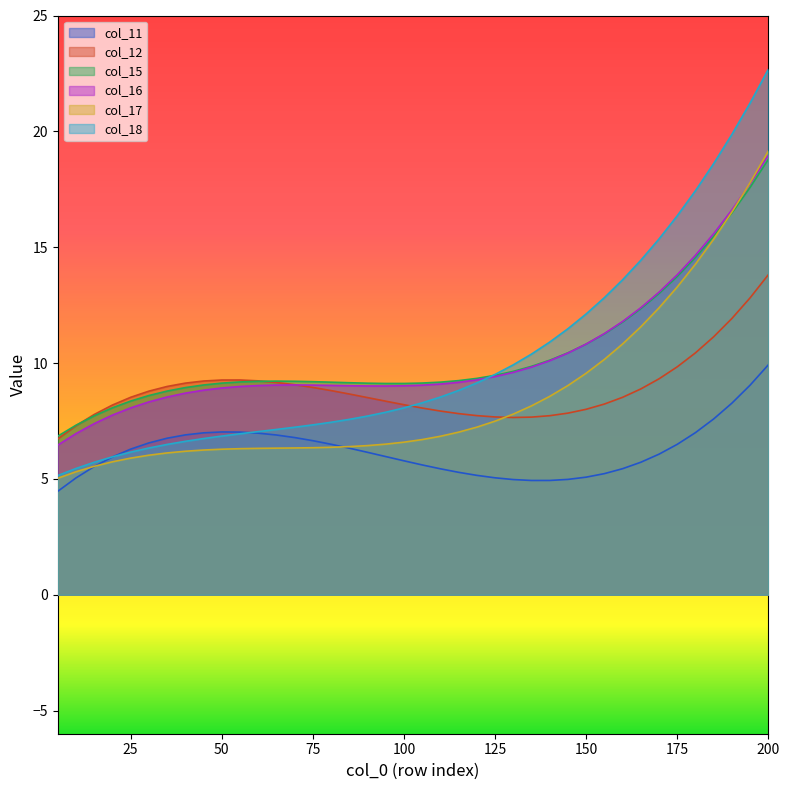

The value of col_16 at 35 is 8.5. True or false?

True